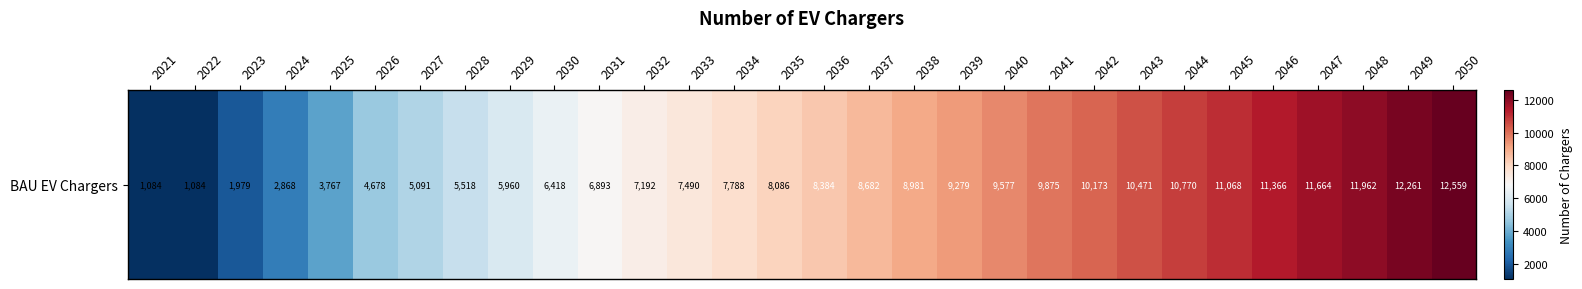

What is the sum of all values?

232969.8